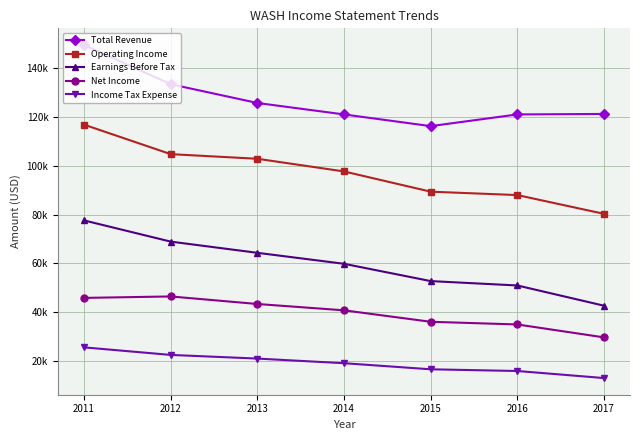

Reading right to left, transcribe all the data shown in this chart.

Total Revenue: 121300	121100	116300	121100	125800	133500	149600
Operating Income: 80300	88000	89400	97700	102900	104800	116900
Earnings Before Tax: 42600	50900	52700	59800	64300	68900	77600
Net Income: 29600	34900	36000	40700	43300	46400	45800
Income Tax Expense: 12900	15800	16500	19000	20900	22400	25500